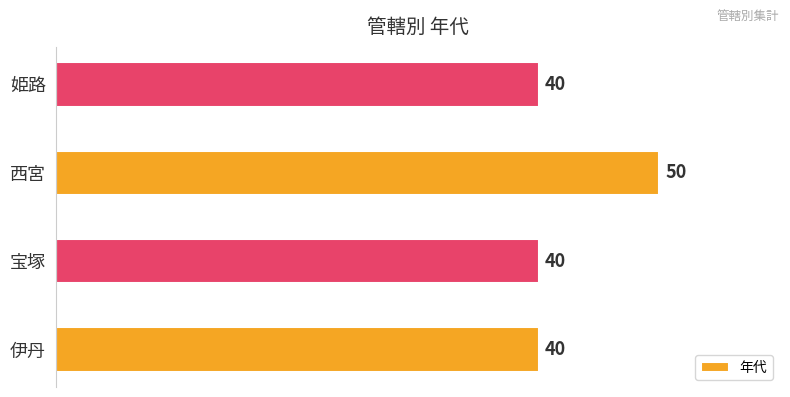

The chart shows a value of 40 at 伊丹. True or false?

True